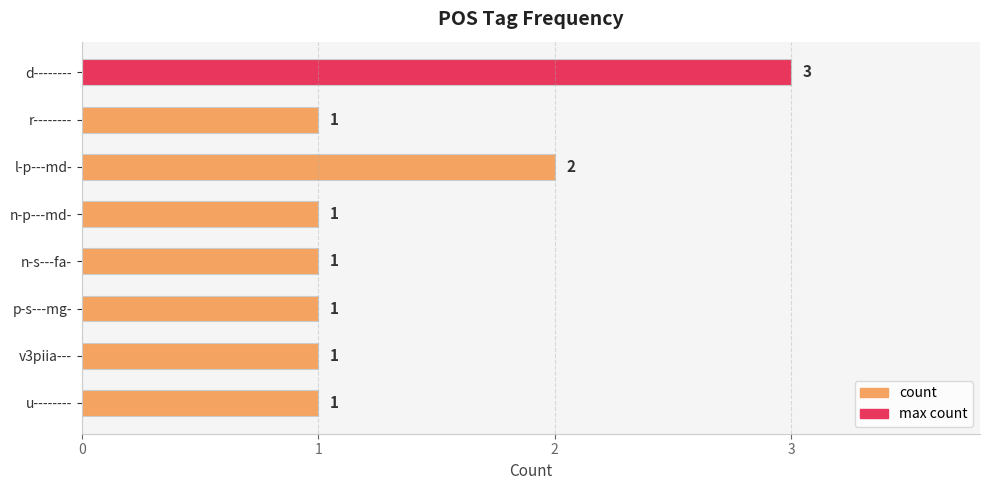

Reading top to bottom, transcribe all the data shown in this chart.

3	1	2	1	1	1	1	1